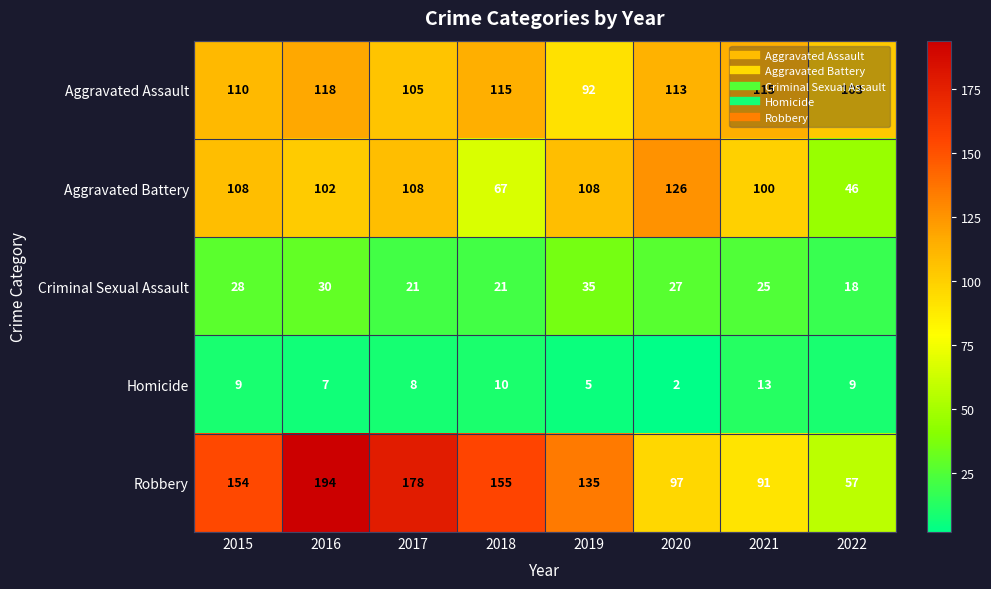

How many series are shown in this chart?

5